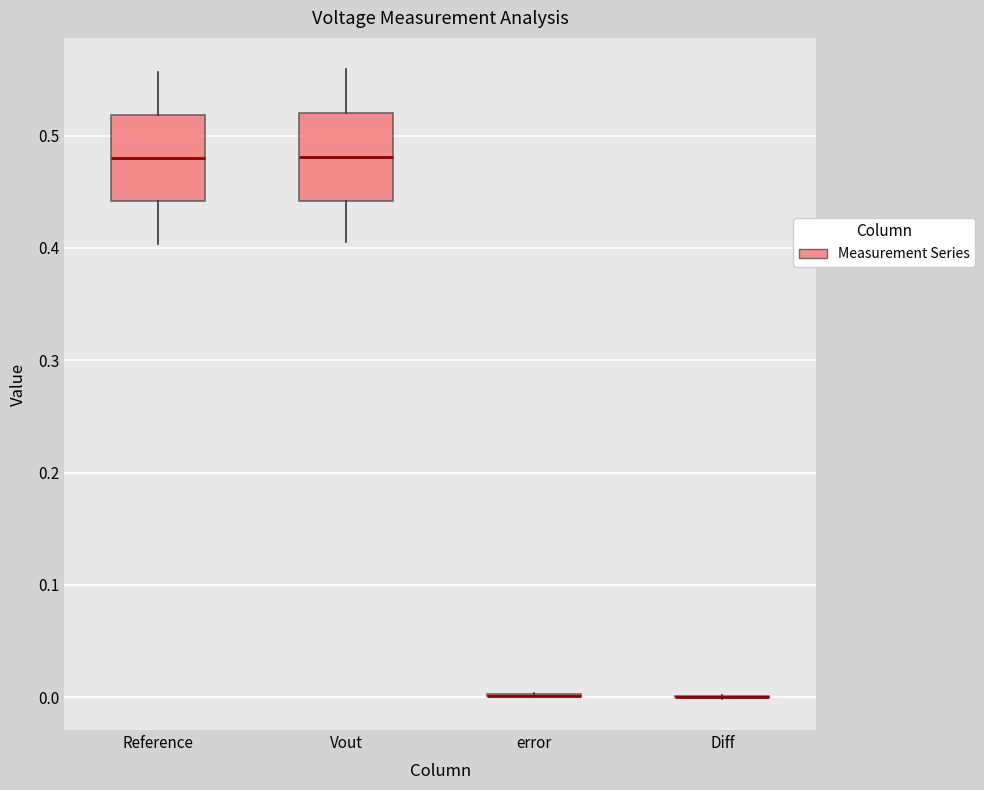

Reading left to right, read every box against the y-axis: the position of its median line, the range the box covers, and the ends of its whiskers. The values are not printed on the chart, so give them approximately, as read against the axis.

Reference: median 0.48, box 0.44 to 0.52, whiskers 0.40 to 0.56
Vout: median 0.48, box 0.44 to 0.52, whiskers 0.41 to 0.56
error: box collapsed to a line at 0.00, whiskers 0.00 to 0.00
Diff: box collapsed to a line at 0.00, whiskers 0.00 to 0.00